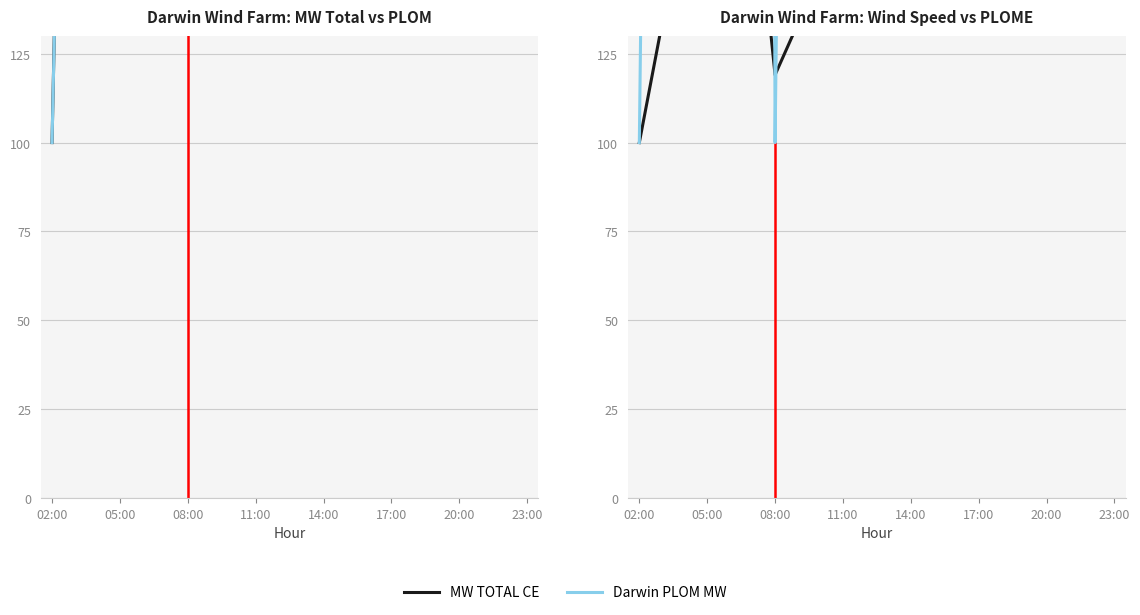

What position from the left is 20:00?

19